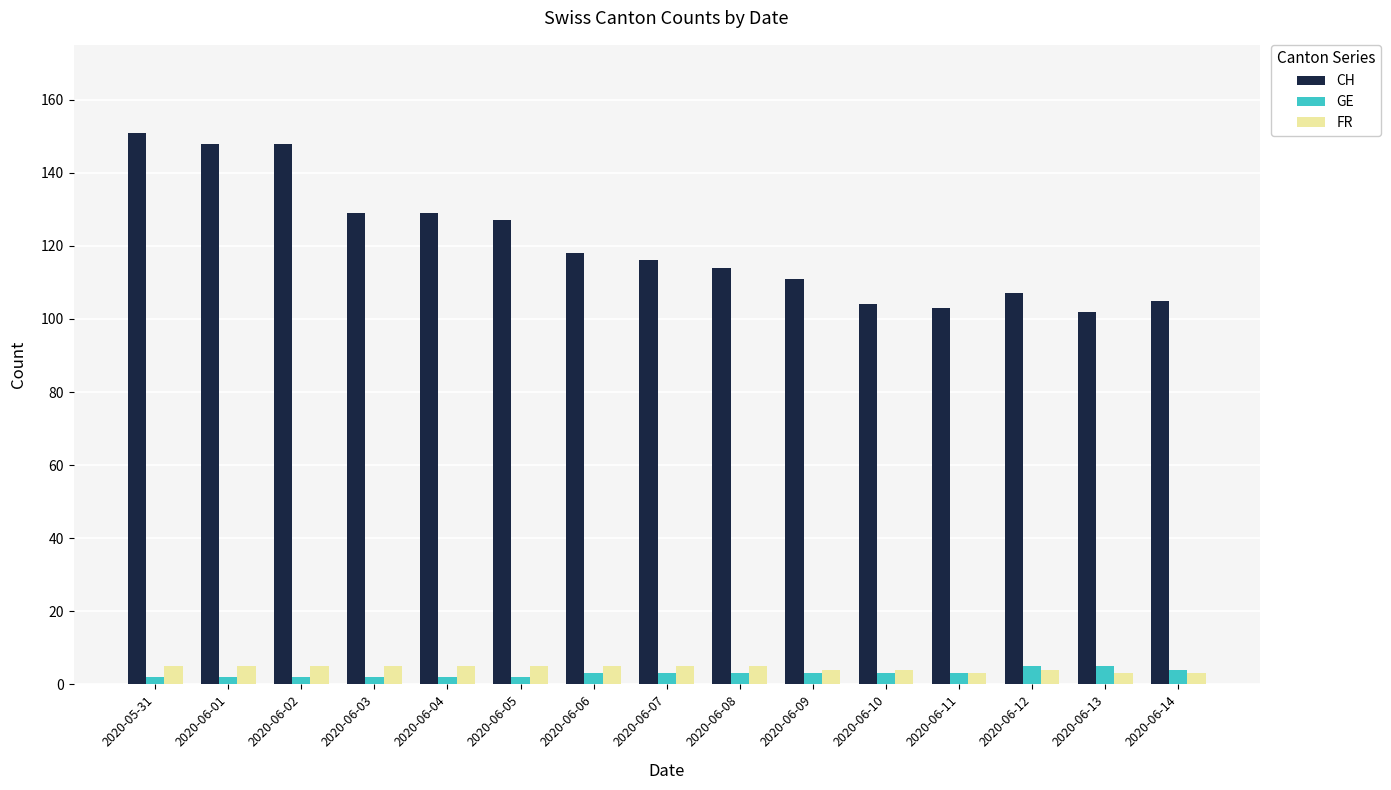

What is the highest value of the GE series?

5